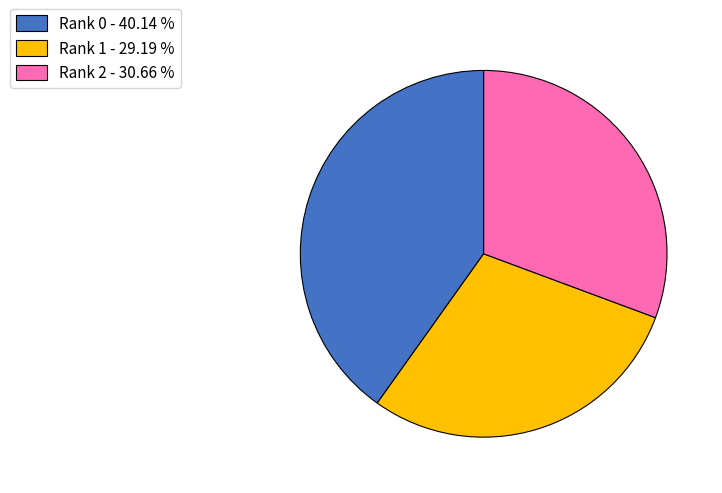

How many segments does this pie chart have?

3